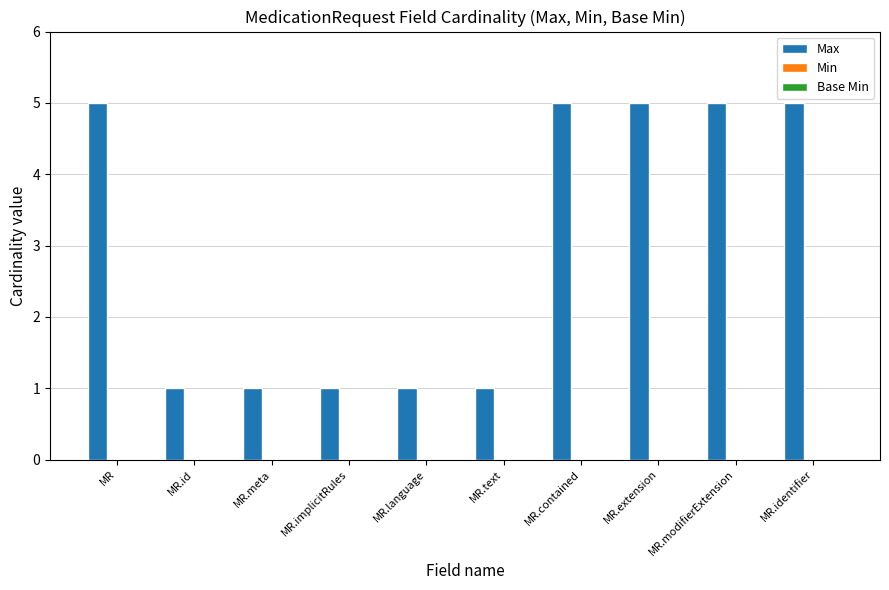

What is the maximum value shown in the chart?

5